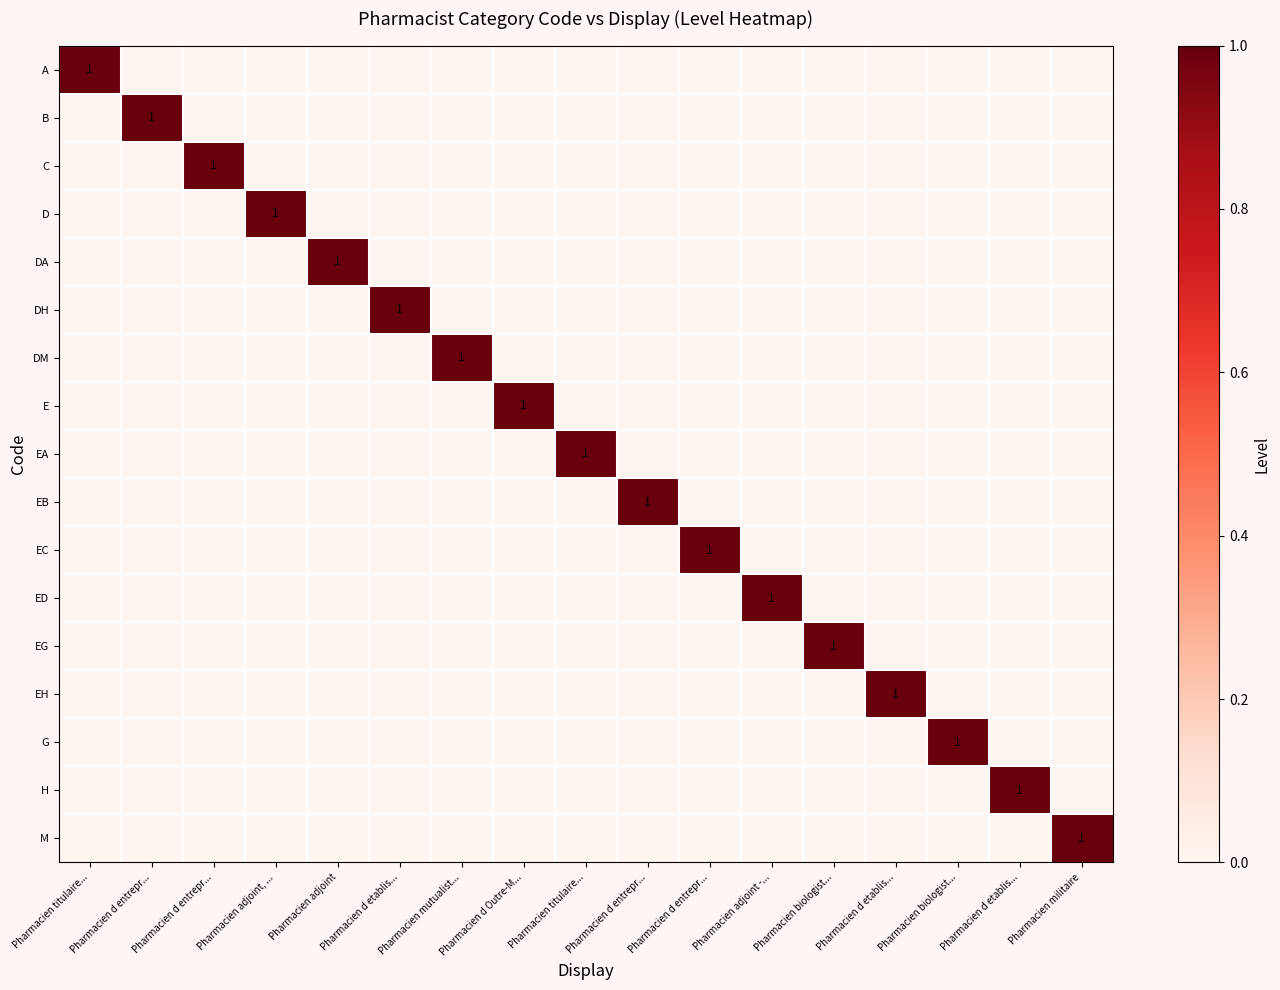

At which category is the sum across all series the highest?

Pharmacien titulaire...